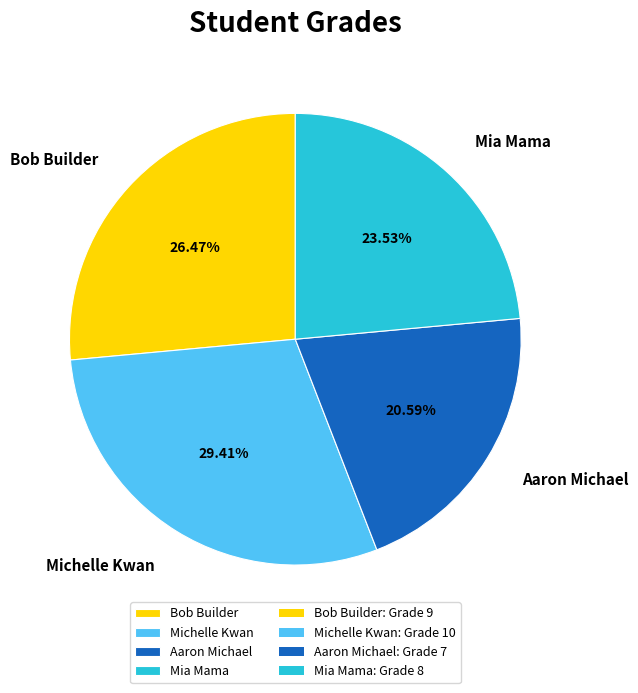

Combined, do Michelle Kwan and Mia Mama account for over 50%?

Yes